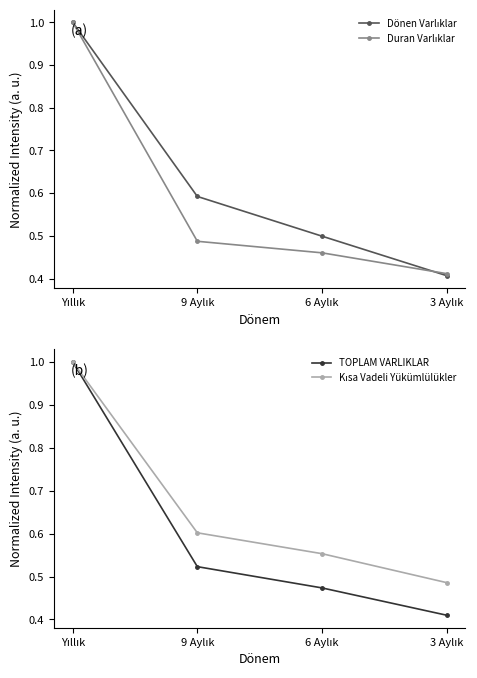

Read the TOPLAM VARLIKLAR value at 3 Aylık.

0.4